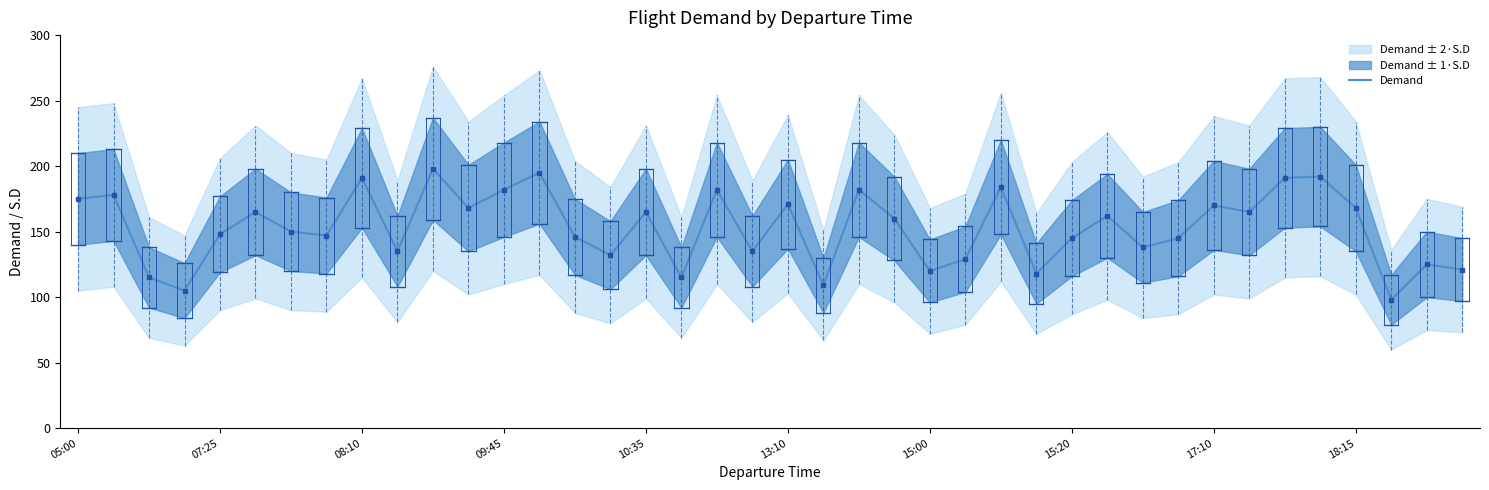

What is the value of the 5th point from the left?

148